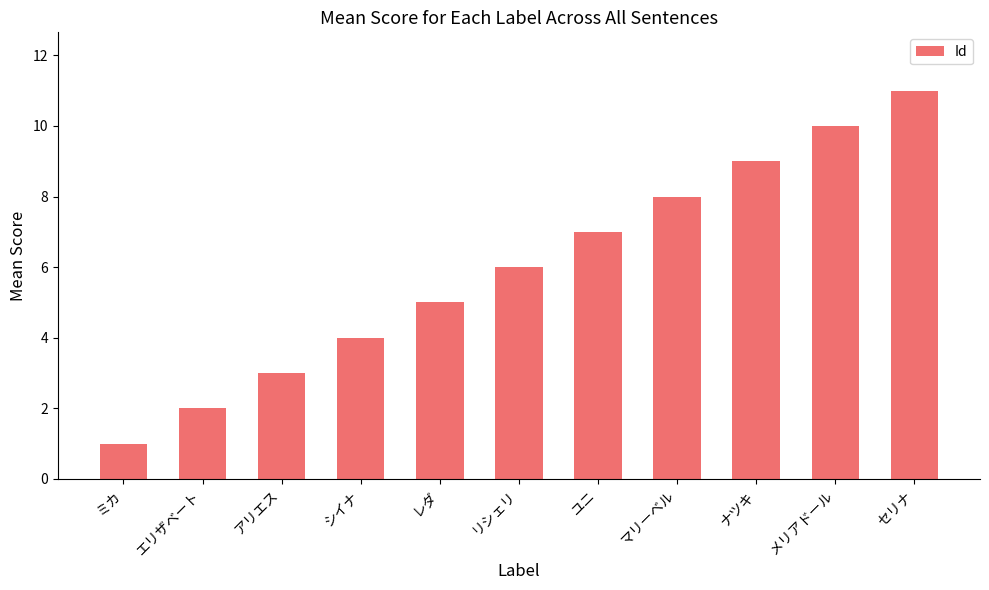

Where is the data nearest to the value 6?

リシェリ